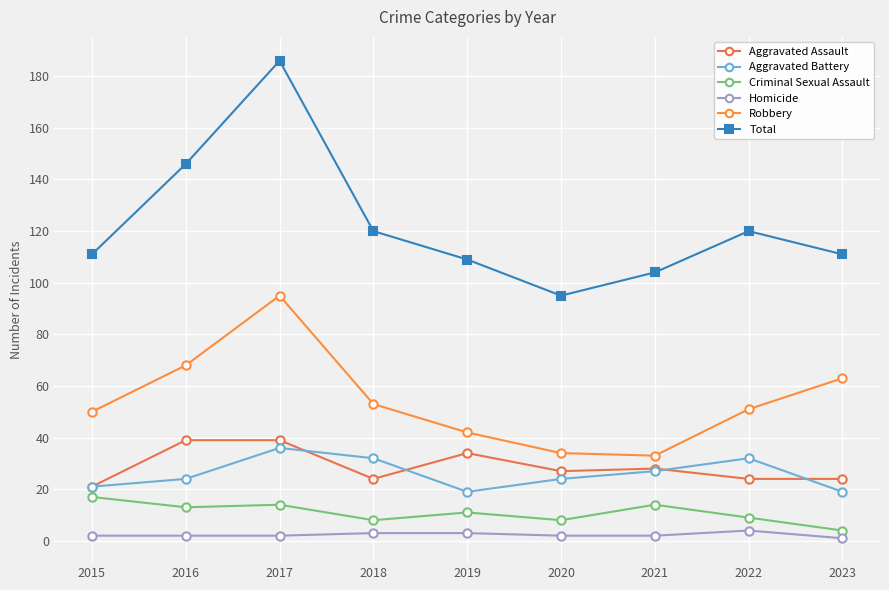

Count the number of data series in this chart.

6